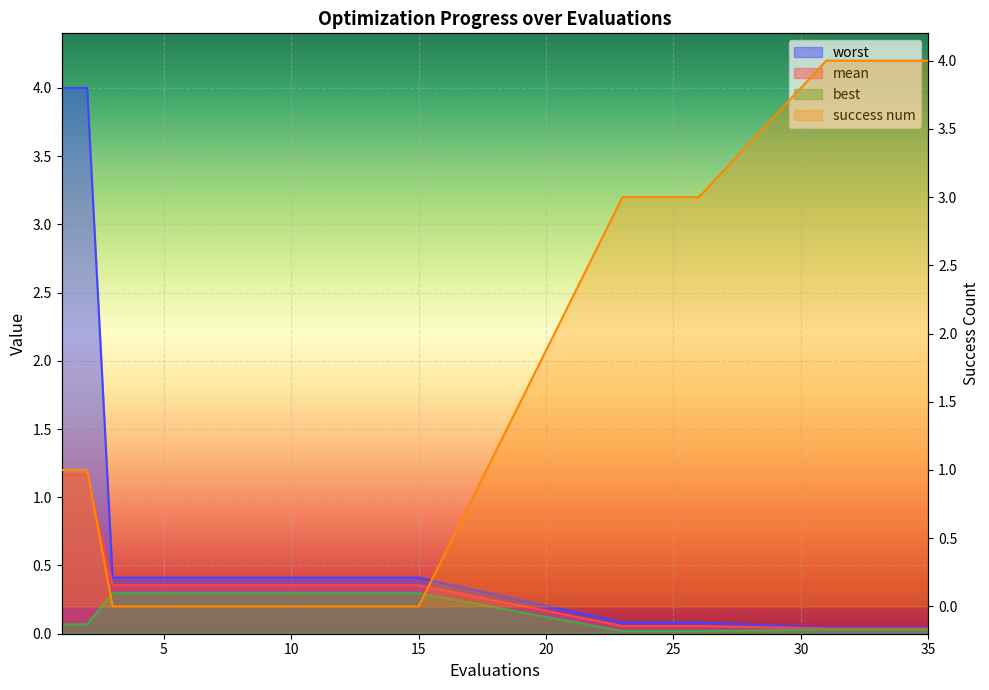

The value of success num at 26 is 4.6. True or false?

False